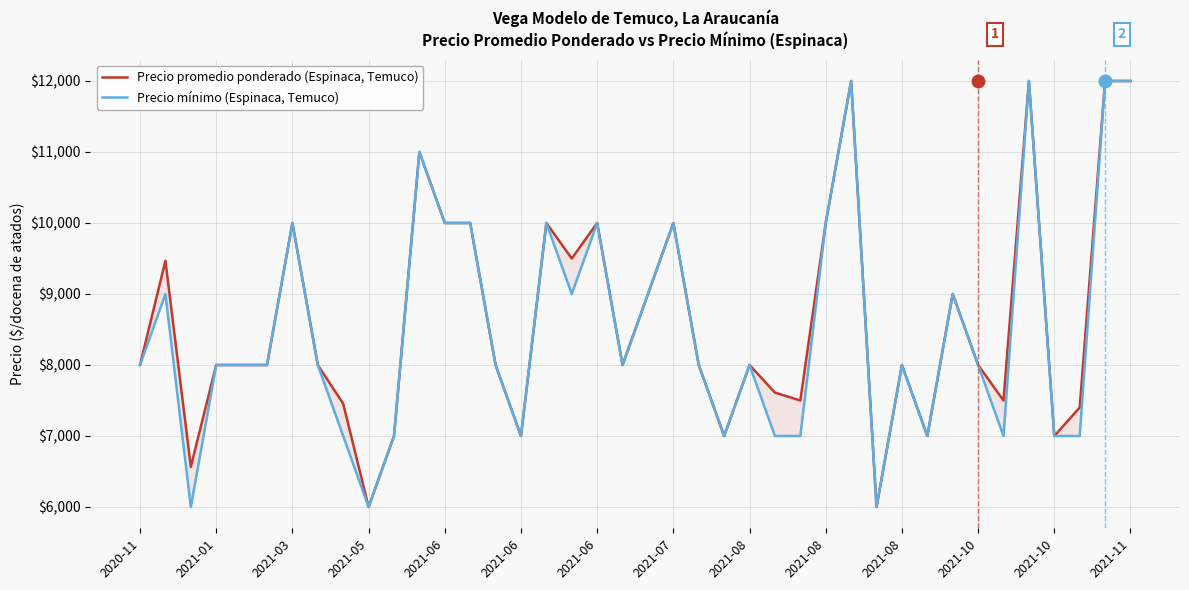

How many data points in Precio mínimo (Espinaca, Temuco) are above 8000?

16